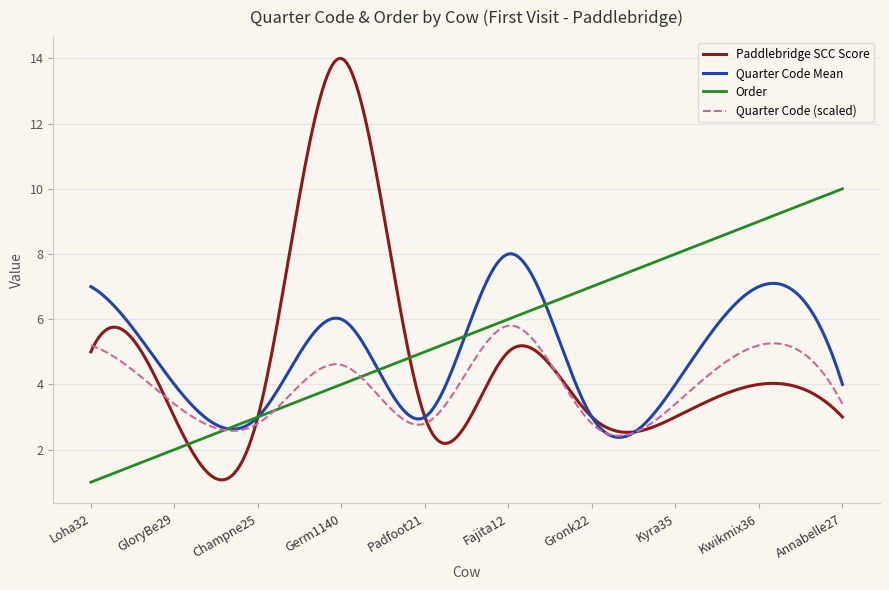

List the series in order of their peak value, highest first.

Paddlebridge SCC Score, Order, Quarter Code Mean, Quarter Code (scaled)